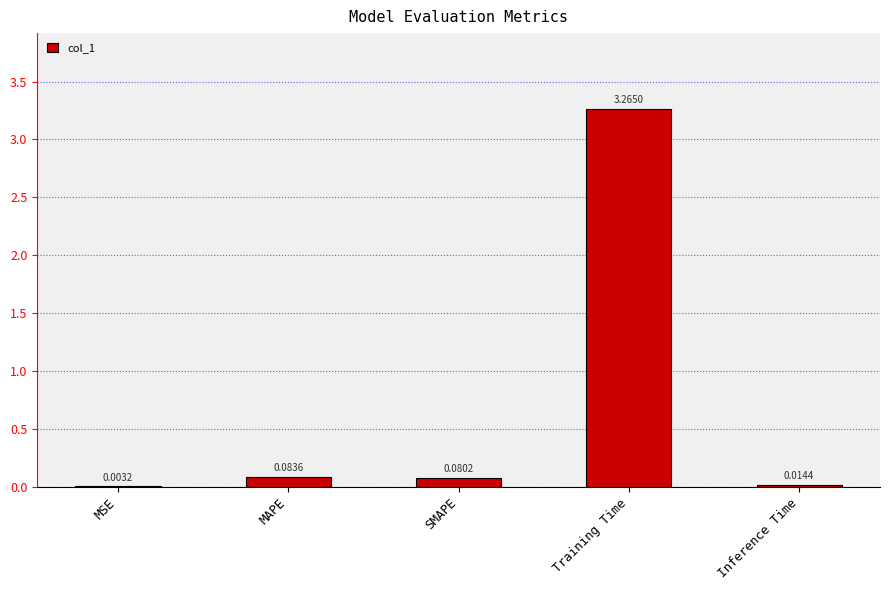

Does the chart contain stacked bars?

No